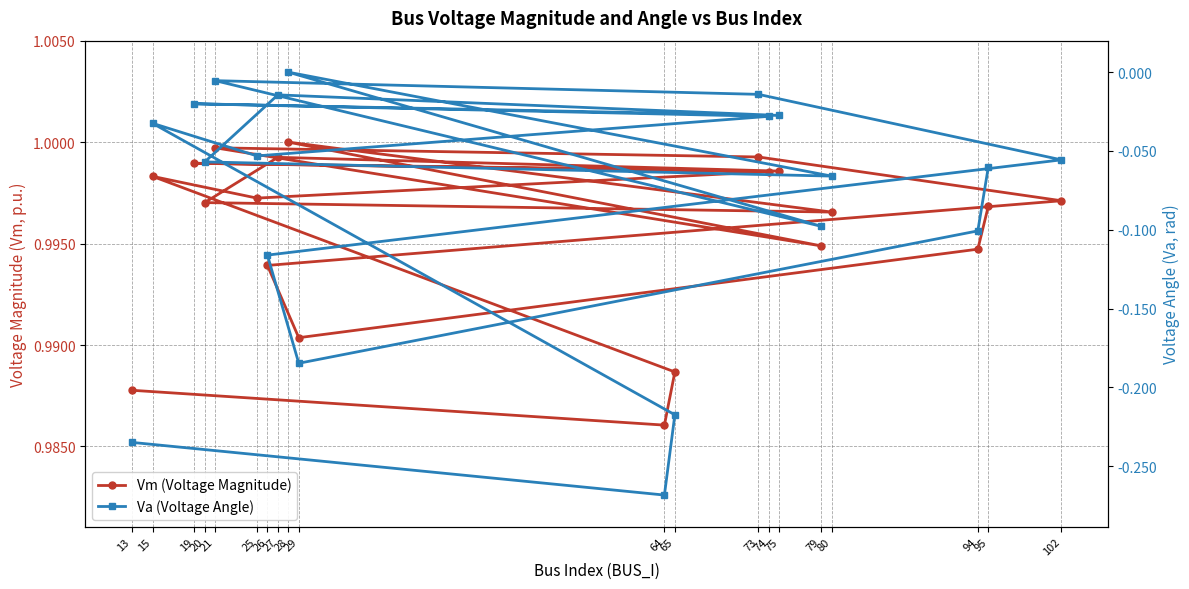

Rank the series at 29 from lowest to highest value.

Va (Voltage Angle), Vm (Voltage Magnitude)